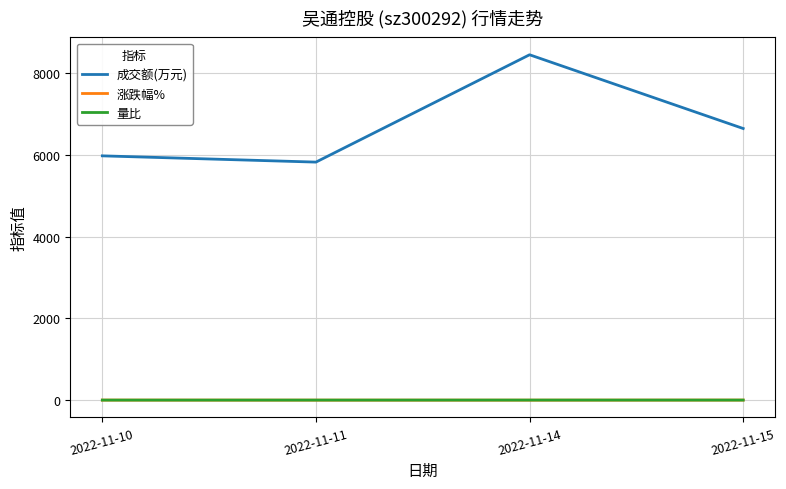

Is this an area chart (filled region under the line)?

No